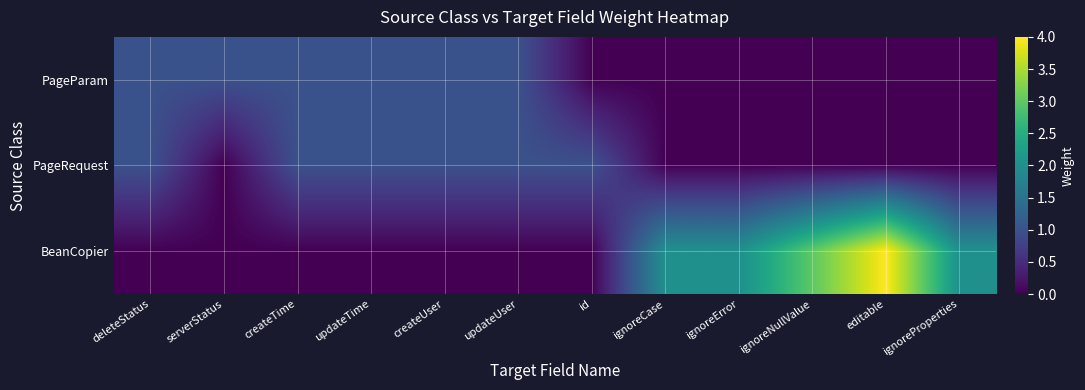

Reading left to right, transcribe all the data shown in this chart.

PageParam: deleteStatus=1	serverStatus=1	createTime=1	updateTime=1	createUser=1	updateUser=1	id=0	ignoreCase=0	ignoreError=0	ignoreNullValue=0	editable=0	ignoreProperties=0
PageRequest: deleteStatus=1	serverStatus=0	createTime=1	updateTime=1	createUser=1	updateUser=1	id=1	ignoreCase=0	ignoreError=0	ignoreNullValue=0	editable=0	ignoreProperties=0
BeanCopier: deleteStatus=0	serverStatus=0	createTime=0	updateTime=0	createUser=0	updateUser=0	id=0	ignoreCase=2	ignoreError=2	ignoreNullValue=3	editable=4	ignoreProperties=2